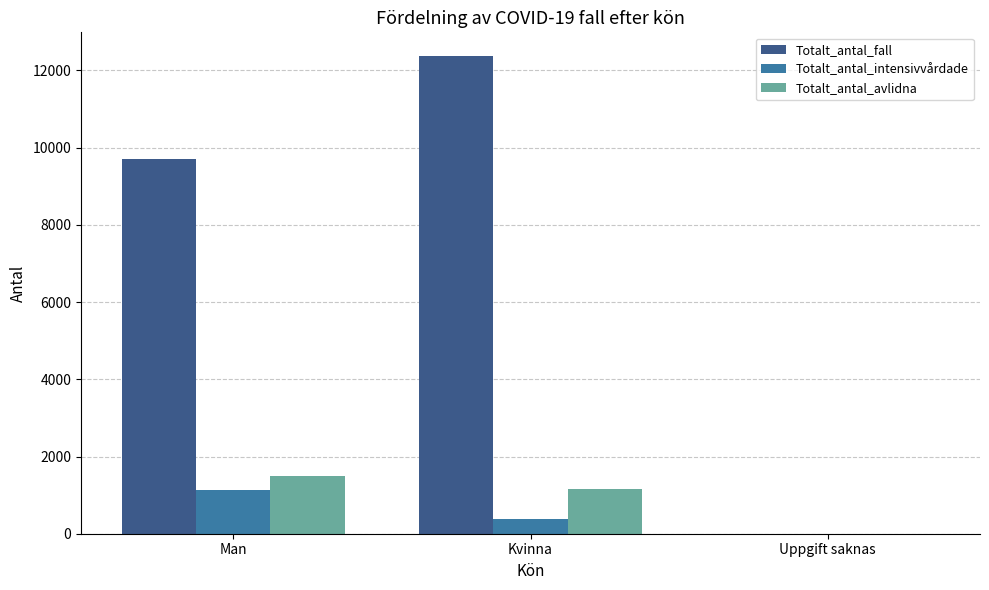

At which category is the sum across all series the highest?

Kvinna